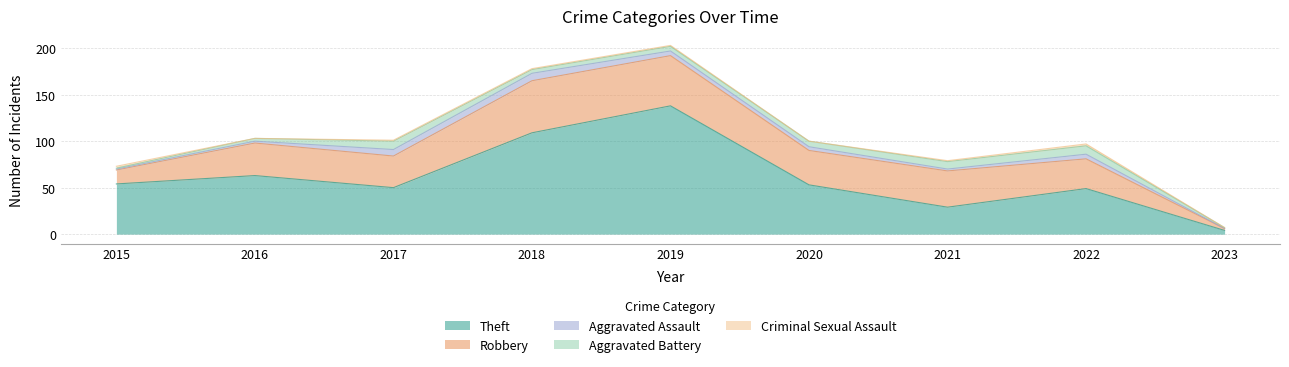

Is it true that Robbery equals 15 at 2015?

True